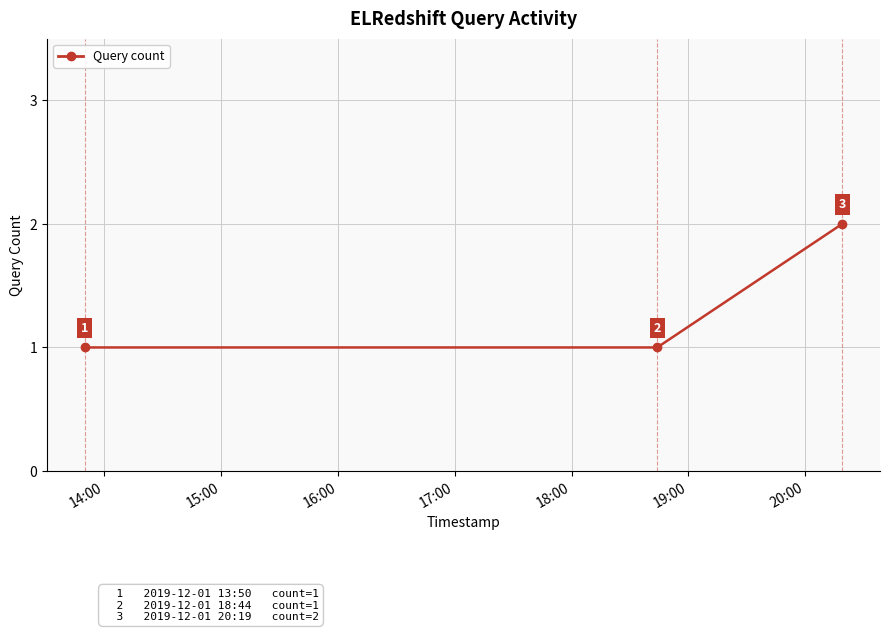

Does the chart display data point markers on the line(s)?

Yes